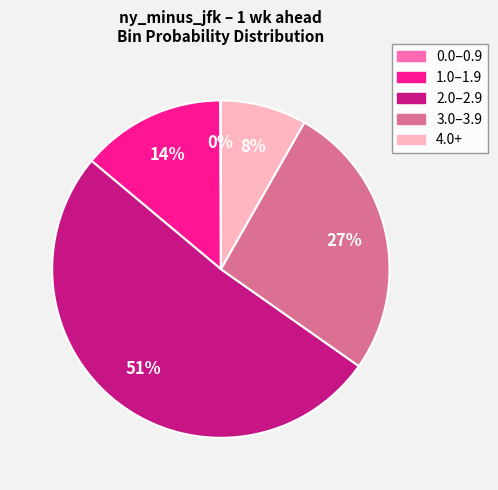

True or false: 3.0–3.9 accounts for 27% of the total.

True